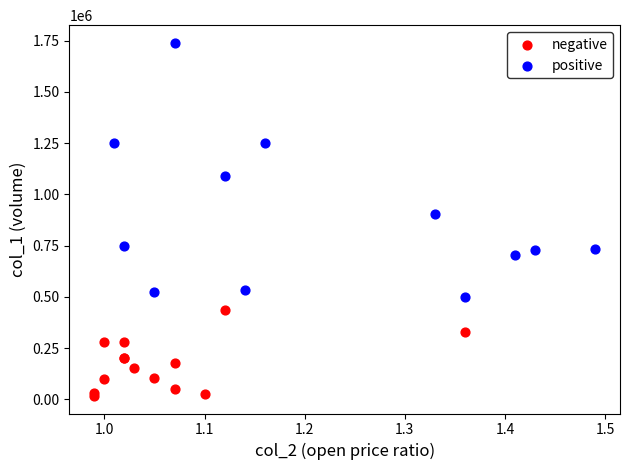

What are all the series names shown in the legend?

negative, positive